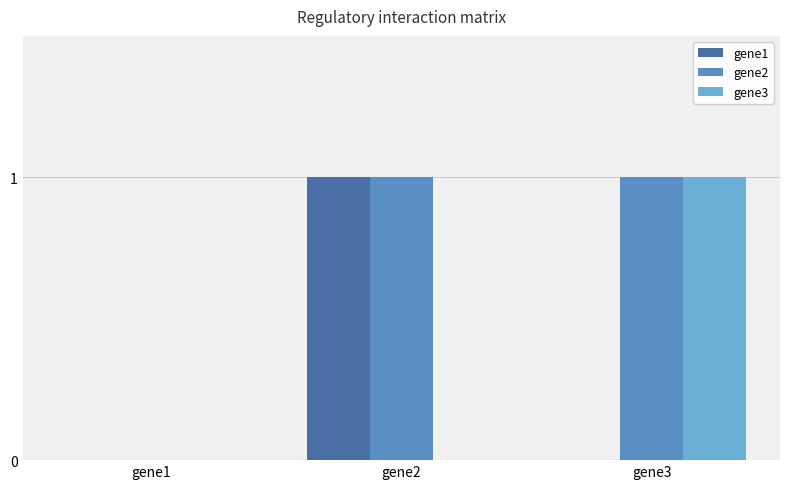

The value of gene3 at gene1 is 0. True or false?

True